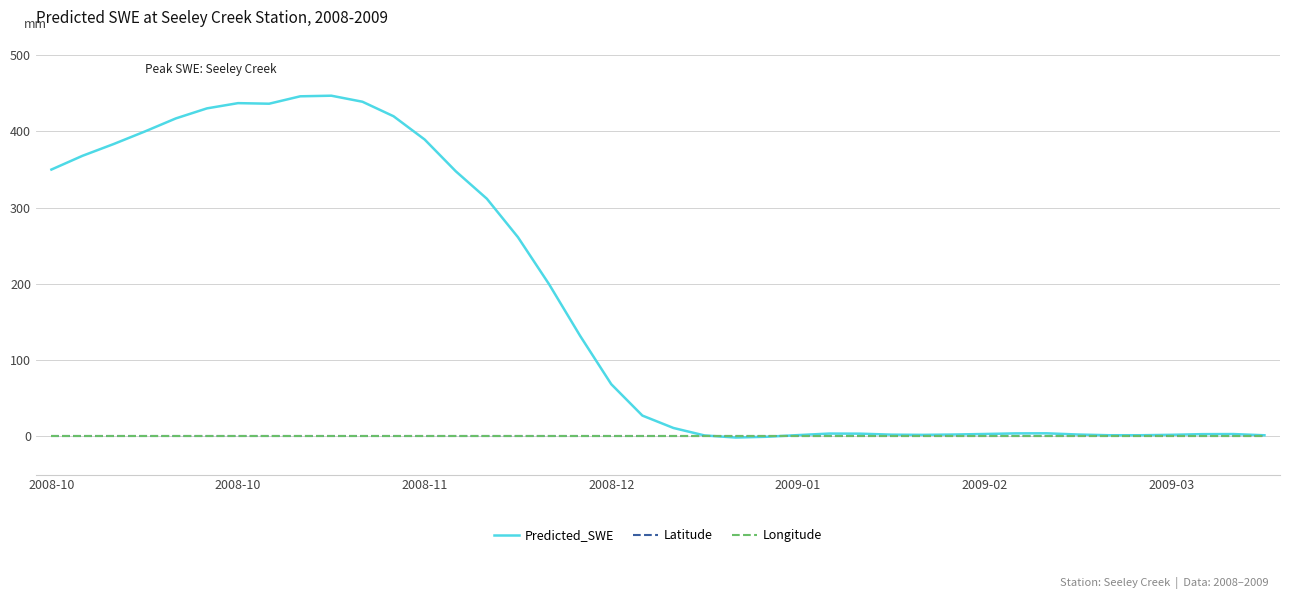

Which series has the largest range (max minus min)?

Predicted_SWE